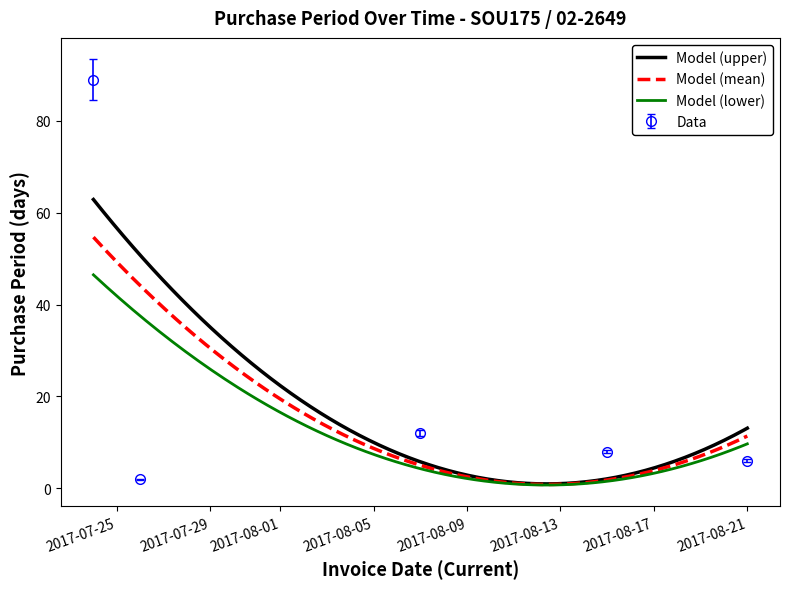

True or false: the data shows 2 at 2017-08-21.

False